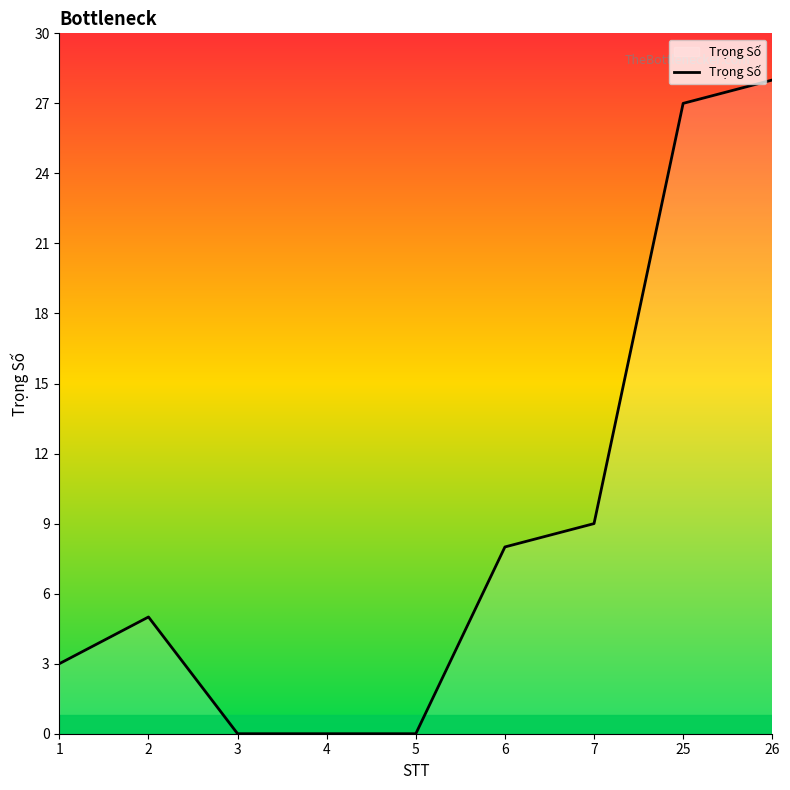

Reading left to right, extract all data points from this chart.

1=3	2=5	3=0	4=0	5=0	6=8	7=9	25=27	26=28